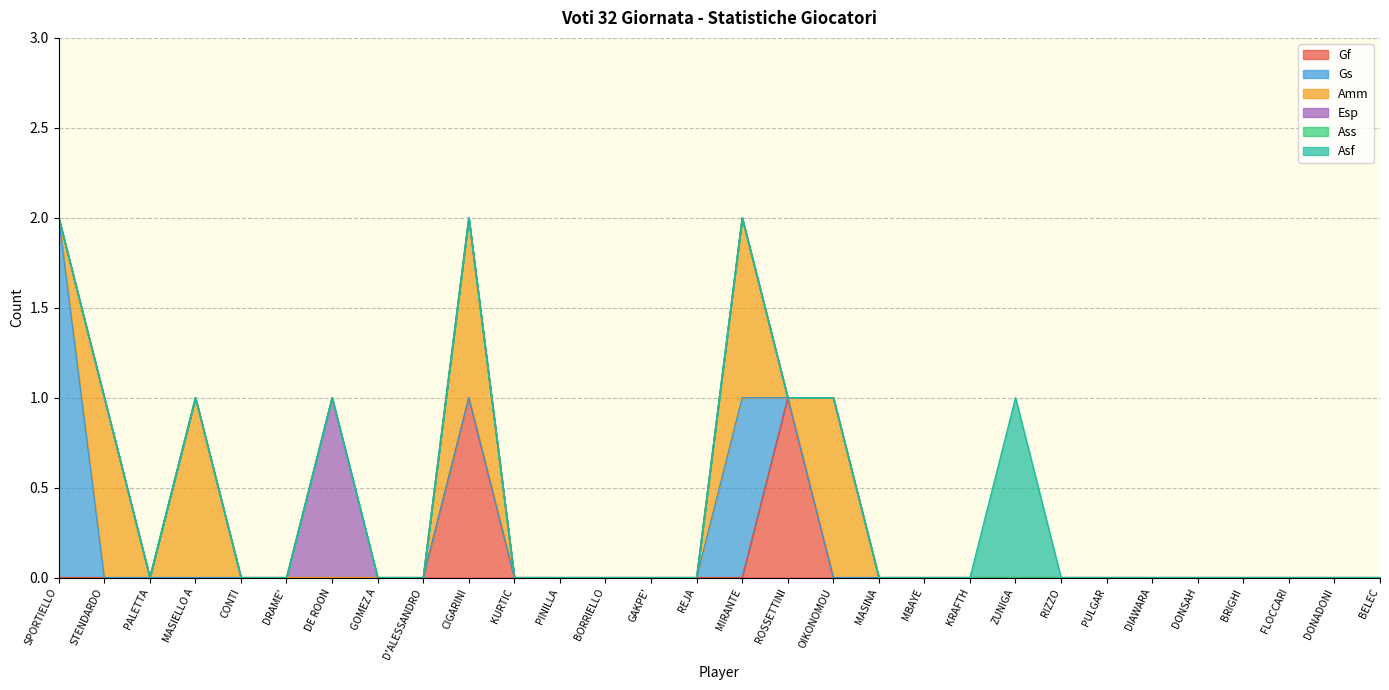

Reading right to left, transcribe all the data shown in this chart.

Gf: 0	0	0	0	0	0	0	0	0	0	0	0	0	1	0	0	0	0	0	0	1	0	0	0	0	0	0	0	0	0
Gs: 0	0	0	0	0	0	0	0	0	0	0	0	0	0	1	0	0	0	0	0	0	0	0	0	0	0	0	0	0	2
Amm: 0	0	0	0	0	0	0	0	0	0	0	0	1	0	1	0	0	0	0	0	1	0	0	0	0	0	1	0	1	0
Esp: 0	0	0	0	0	0	0	0	0	0	0	0	0	0	0	0	0	0	0	0	0	0	0	1	0	0	0	0	0	0
Ass: 0	0	0	0	0	0	0	0	0	0	0	0	0	0	0	0	0	0	0	0	0	0	0	0	0	0	0	0	0	0
Asf: 0	0	0	0	0	0	0	0	1	0	0	0	0	0	0	0	0	0	0	0	0	0	0	0	0	0	0	0	0	0